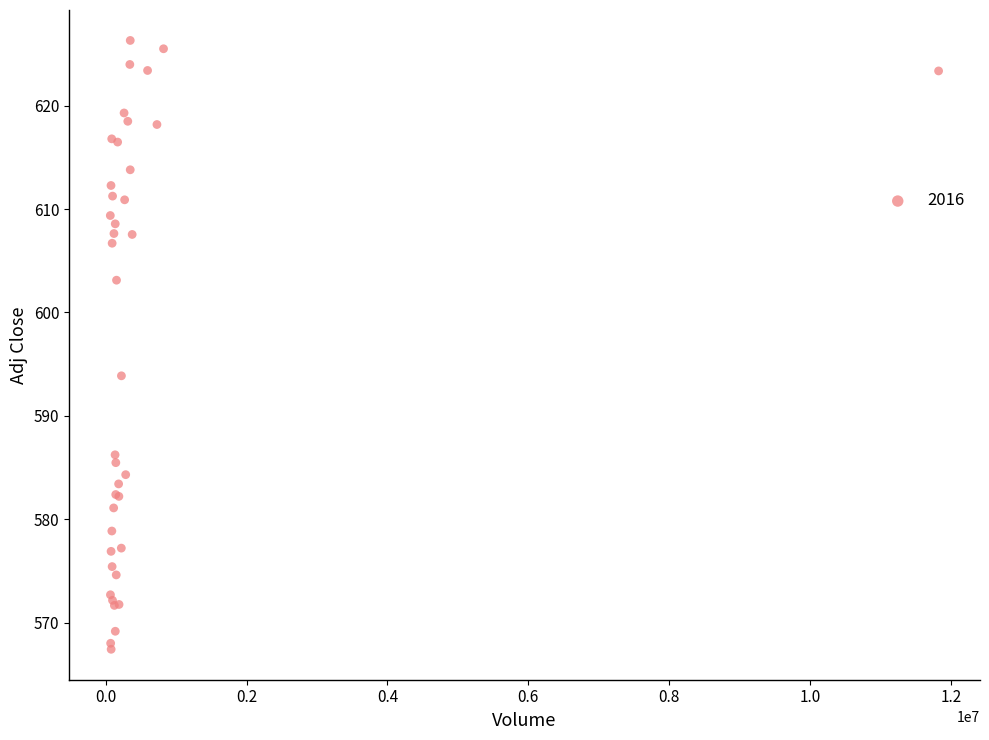

What Y value in the scatter plot is closest to 596?

593.9